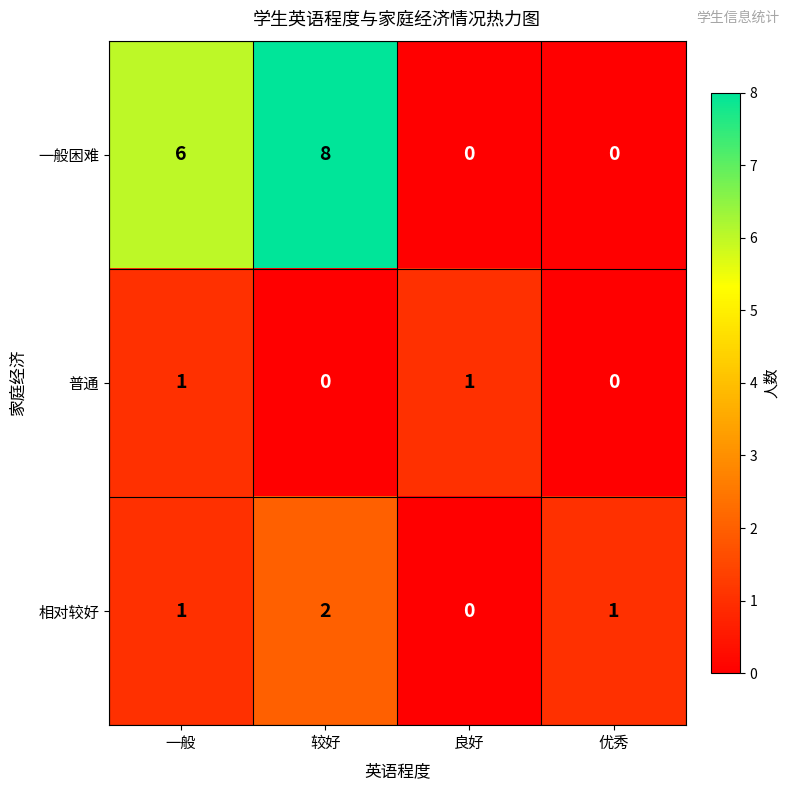

Count the 相对较好 values in the range 1 to 2.

3